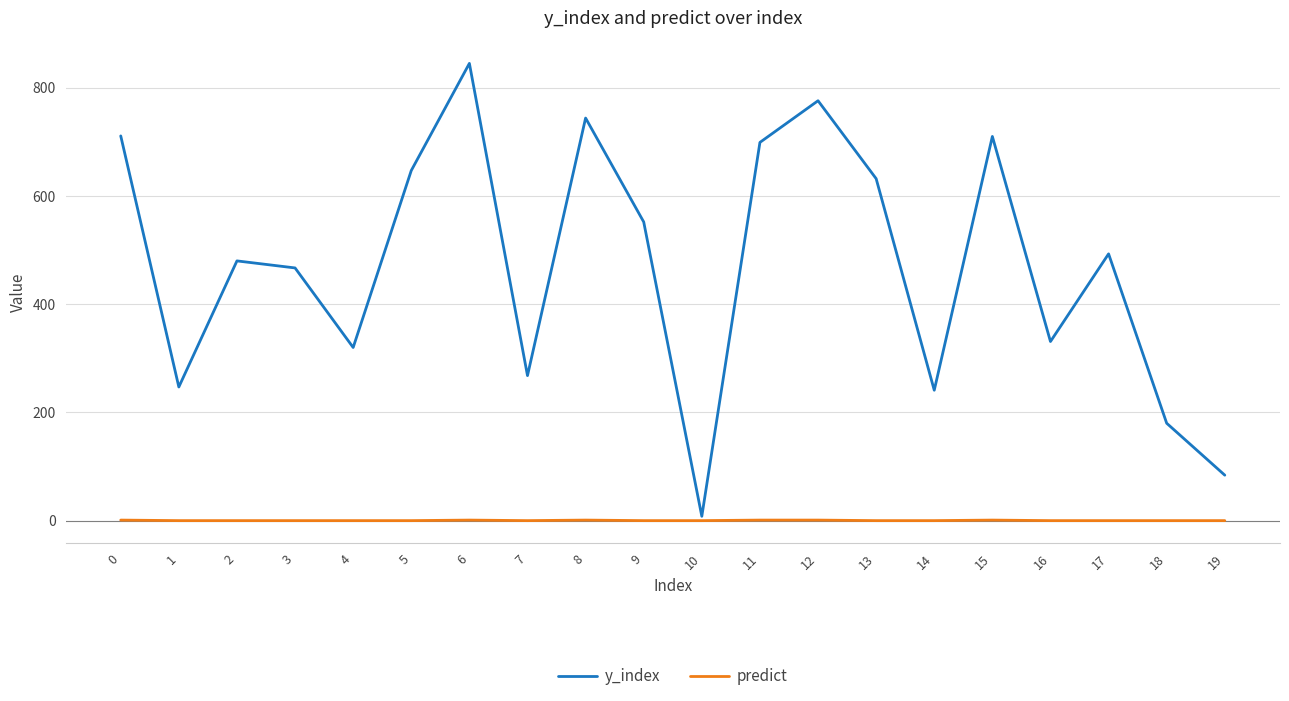

The value of y_index at 1 is 341. True or false?

False